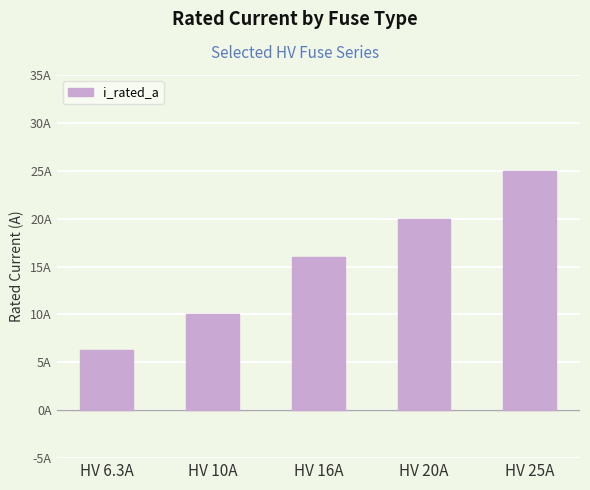

What is the ratio of the value at HV 25A to the value at HV 6.3A?

4.0